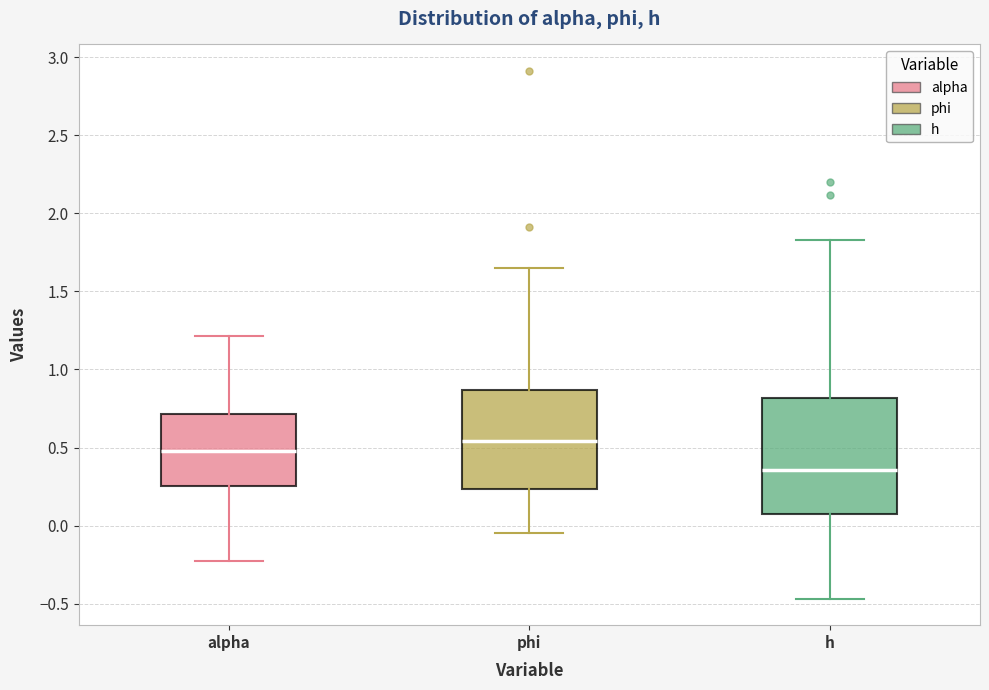

Which box has the lowest median line?

h